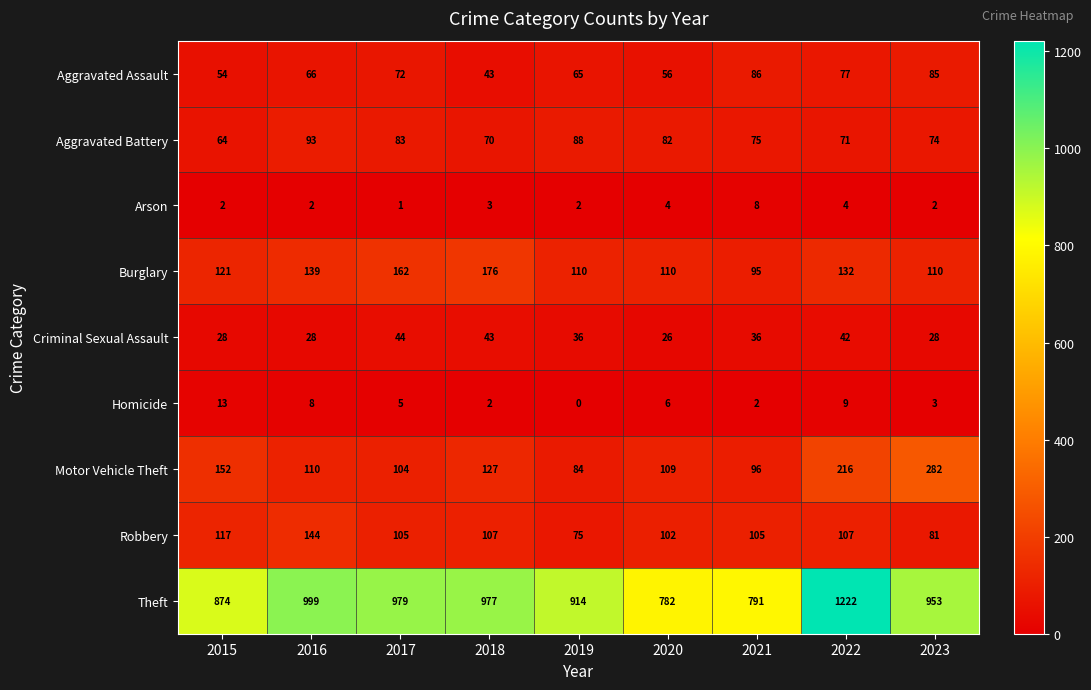

Is it true that Aggravated Battery equals 46 at 2016?

False